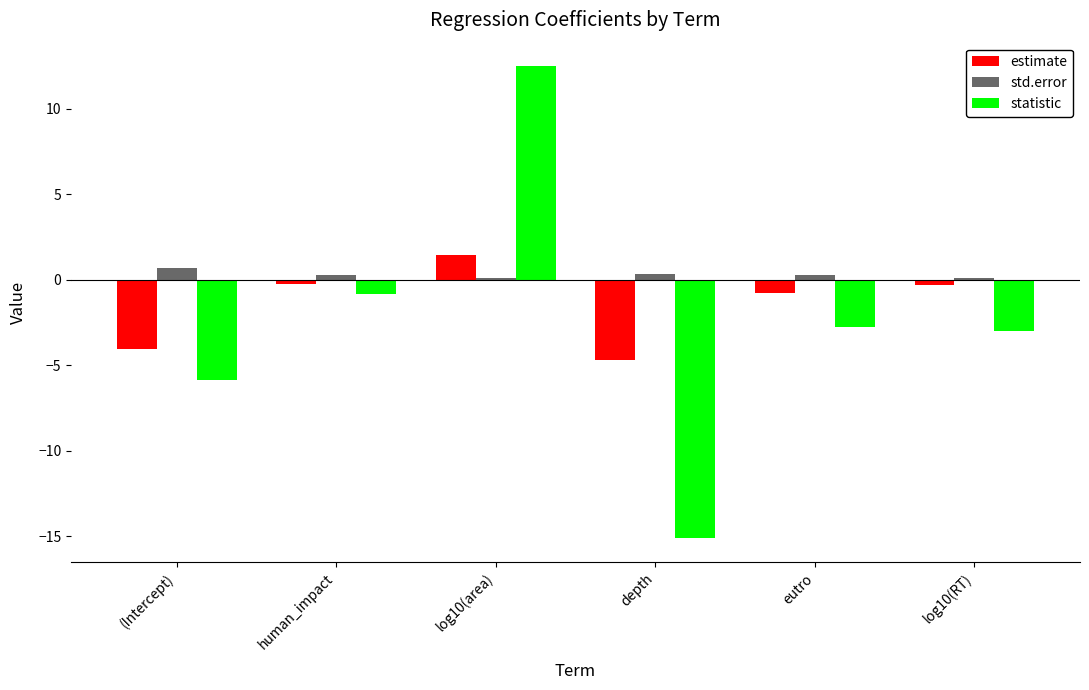

List the labels in order of statistic value, largest first.

log10(area), human_impact, eutro, log10(RT), (Intercept), depth